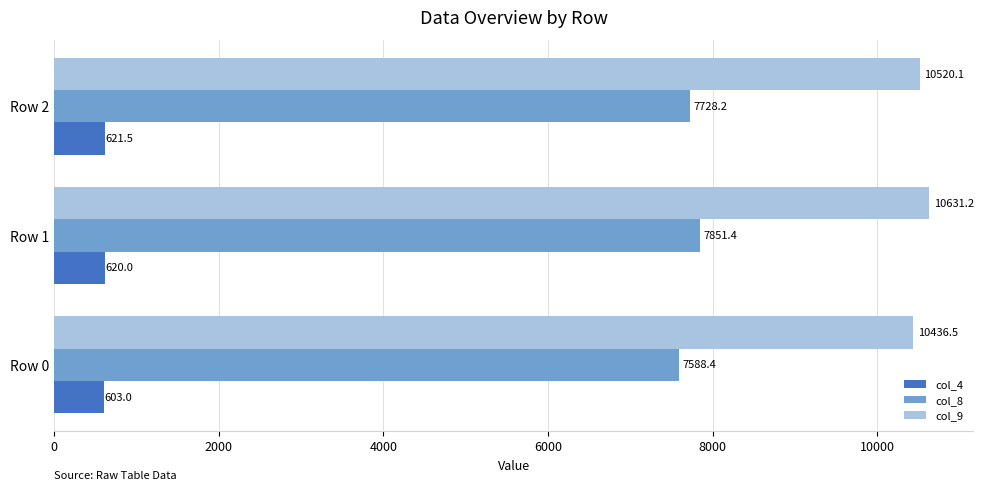

What is the sum of all col_4 values?

1844.5